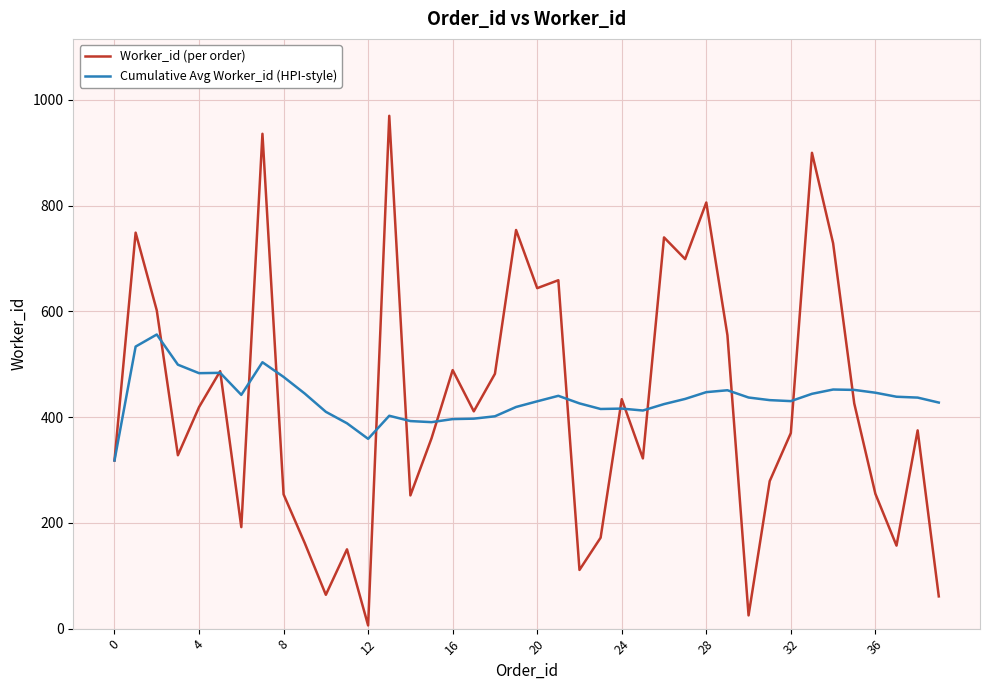

List the series in order of their peak value, lowest first.

Cumulative Avg Worker_id (HPI-style), Worker_id (per order)